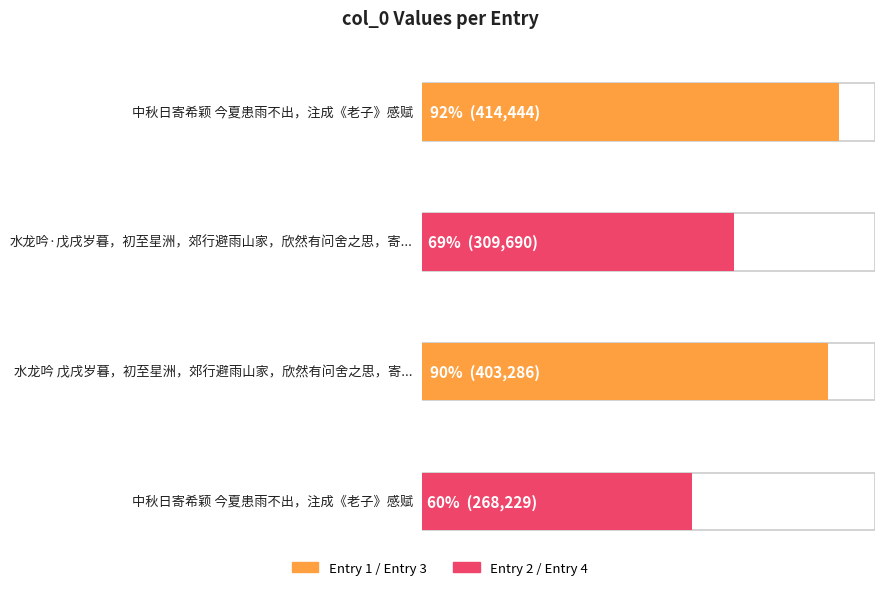

Approximately how many times larger is the value at 水龙吟·戊戌岁暮，初至星洲，郊行避雨山家，欣然有问舍之思，寄希颖 compared to 水龙吟 戊戌岁暮，初至星洲，郊行避雨山家，欣然有问舍之思，寄希颖?

0.8